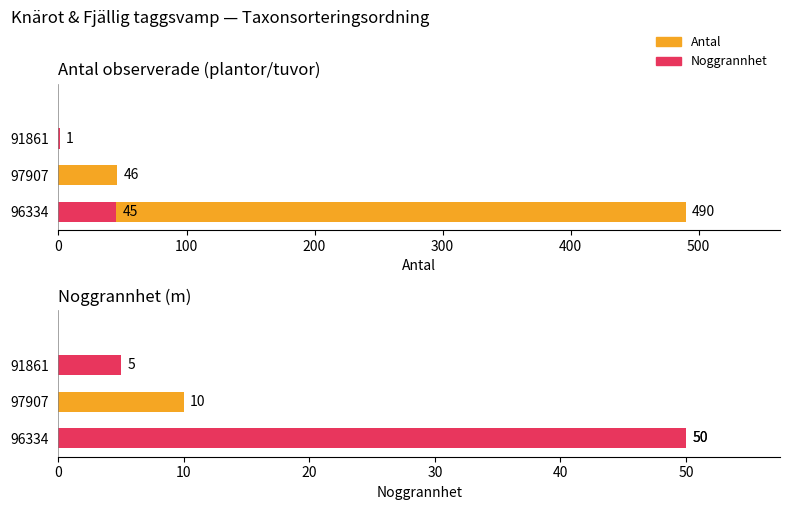

What is the minimum value for Noggrannhet?

5